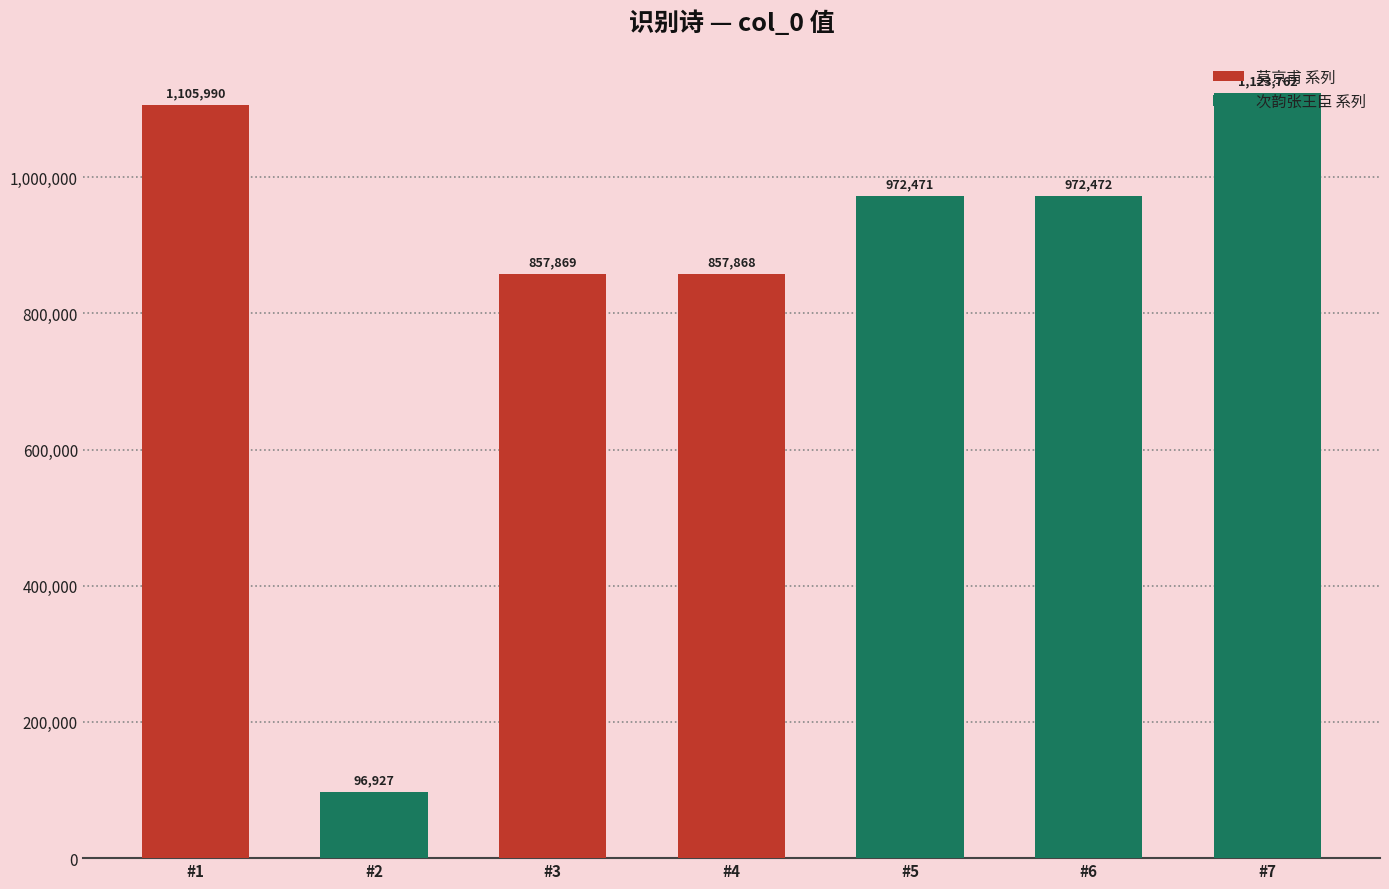

What is the difference between the second highest and second lowest values?

248122